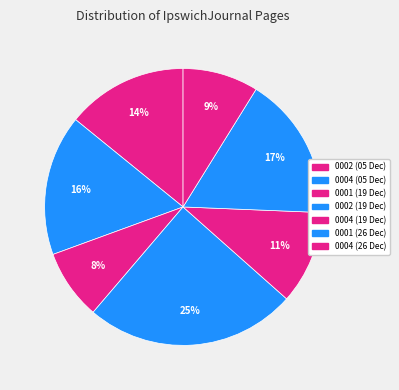

Is there a majority slice in this chart?

No